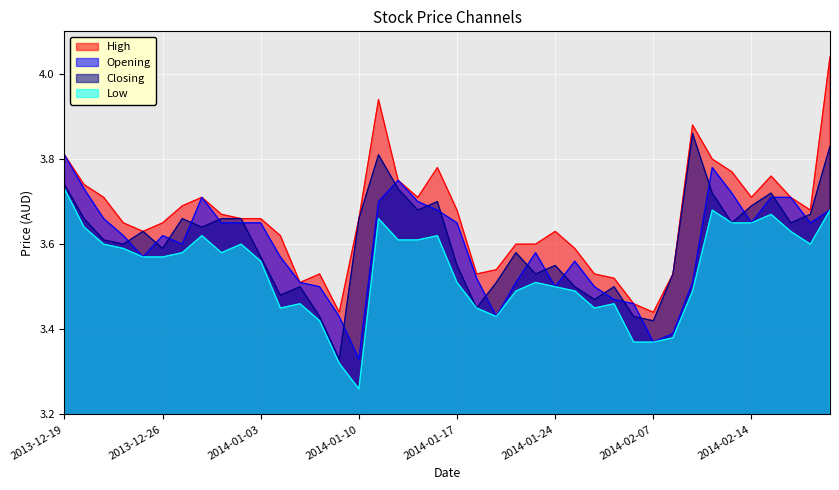

Is the value of High at 2014-02-14 greater than the value of Opening at 2014-01-07?

Yes